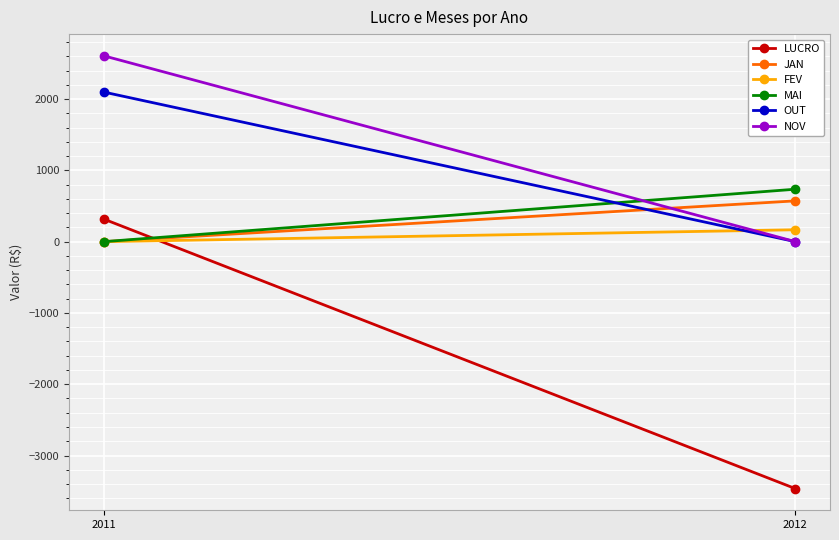

What is the sum of all LUCRO values?

-3146.8